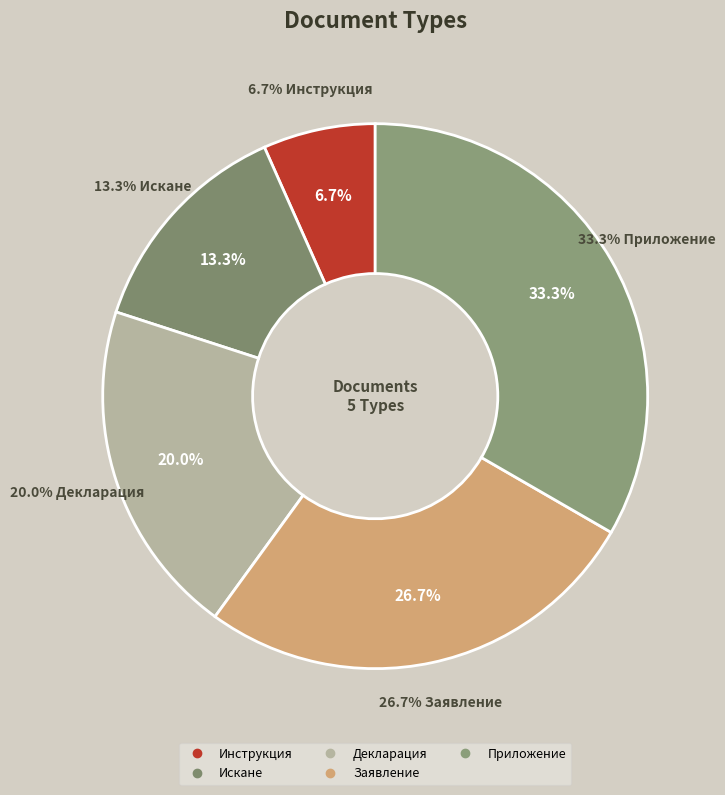

Which category has the smallest portion of the pie?

Инструкция